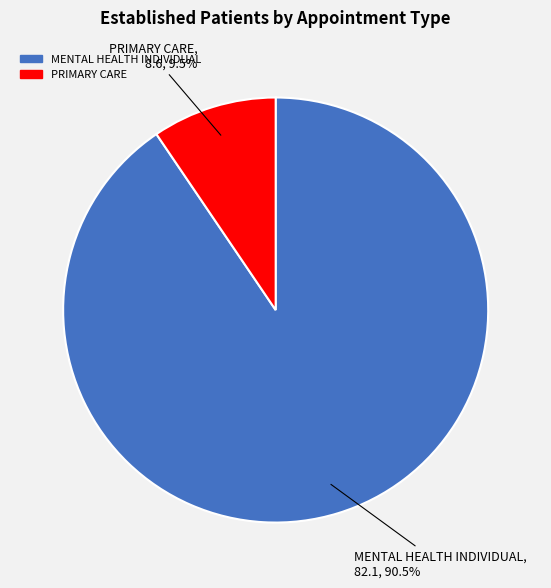

Rank the categories by value from lowest to highest.

PRIMARY CARE, MENTAL HEALTH INDIVIDUAL